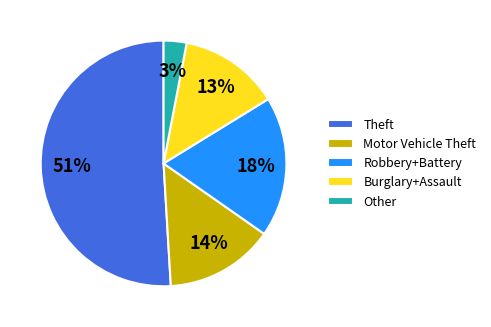

The Burglary+Assault slice represents 13% of the pie. True or false?

True